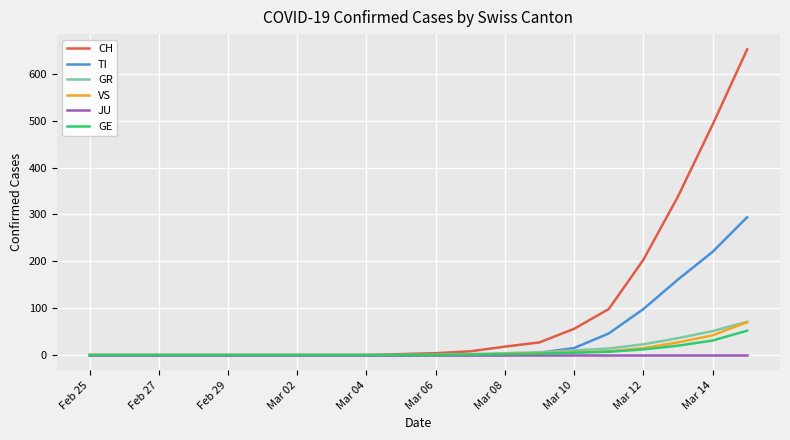

Which series has the largest total across all categories?

CH